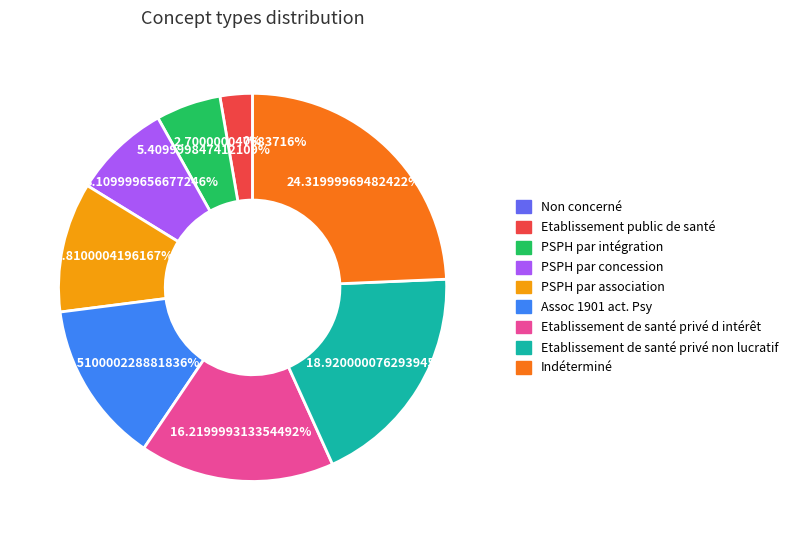

Which category has the smallest portion of the pie?

Non concerné